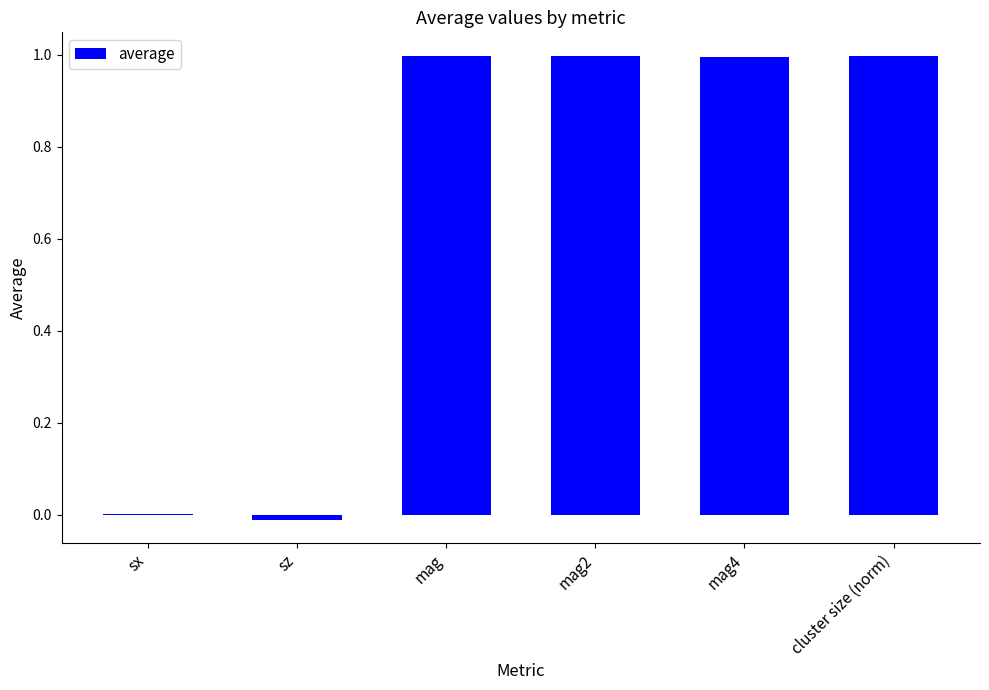

What is the sum of the values at mag4 and cluster size (norm)?

2.0